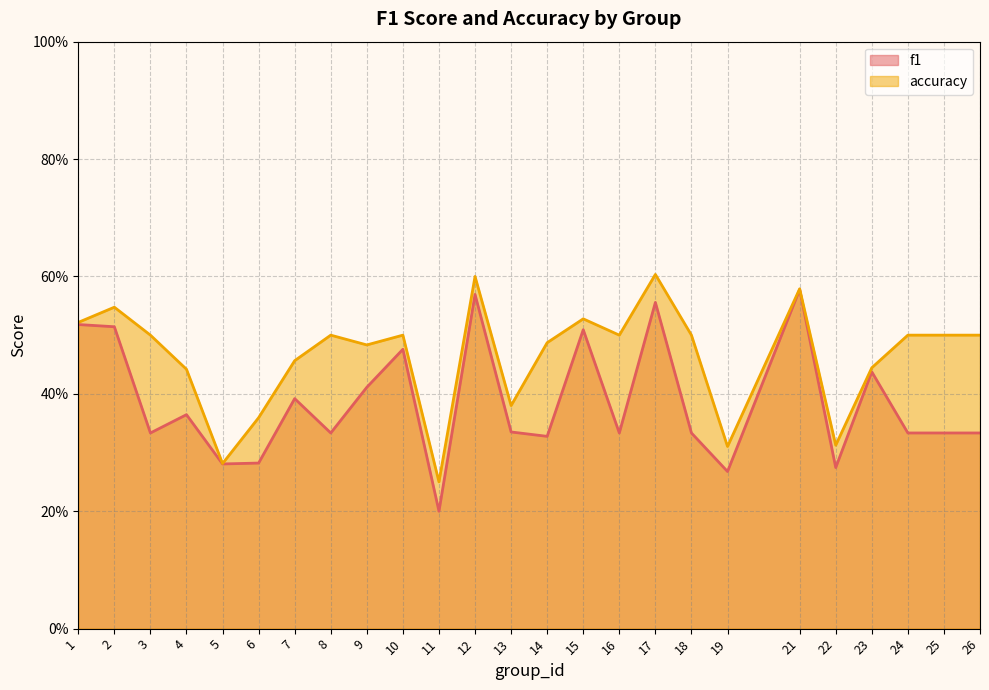

Reading right to left, transcribe all the data shown in this chart.

f1: 26=0.3	25=0.3	24=0.3	23=0.4	22=0.3	21=0.6	19=0.3	18=0.3	17=0.6	16=0.3	15=0.5	14=0.3	13=0.3	12=0.6	11=0.2	10=0.5	9=0.4	8=0.3	7=0.4	6=0.3	5=0.3	4=0.4	3=0.3	2=0.5	1=0.5
accuracy: 26=0.5	25=0.5	24=0.5	23=0.4	22=0.3	21=0.6	19=0.3	18=0.5	17=0.6	16=0.5	15=0.5	14=0.5	13=0.4	12=0.6	11=0.2	10=0.5	9=0.5	8=0.5	7=0.5	6=0.4	5=0.3	4=0.4	3=0.5	2=0.5	1=0.5